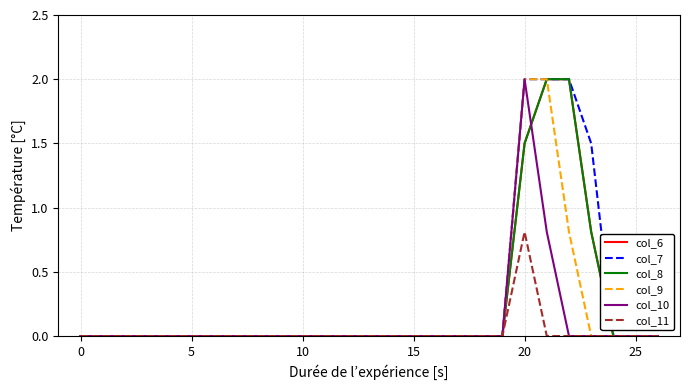

What is the label of the 10th point from the left?

9